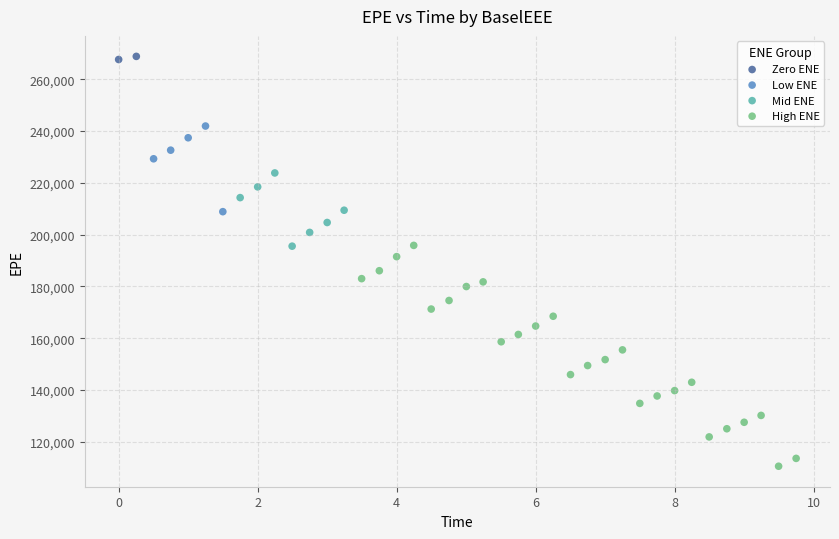

Which series reaches the maximum Y coordinate?

Zero ENE